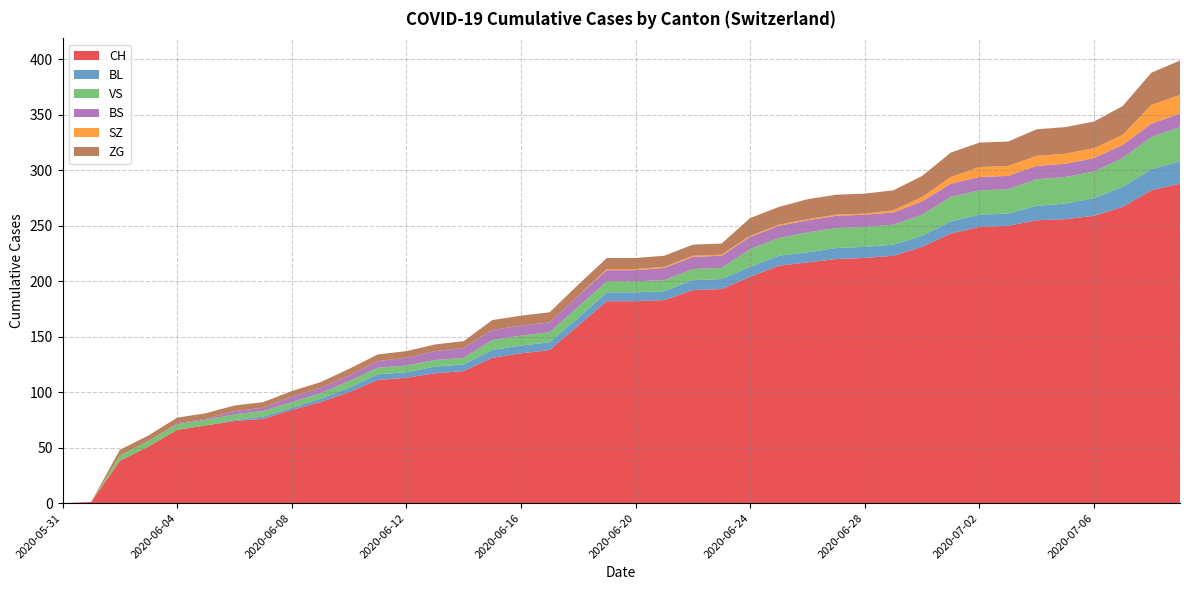

Reading left to right, transcribe all the data shown in this chart.

CH: 2020-05-31=0	2020-06-01=1	2020-06-02=38	2020-06-03=51	2020-06-04=66	2020-06-05=70	2020-06-06=74	2020-06-07=76	2020-06-08=84	2020-06-09=91	2020-06-10=100	2020-06-11=111	2020-06-12=113	2020-06-13=117	2020-06-14=119	2020-06-15=131	2020-06-16=135	2020-06-17=138	2020-06-18=160	2020-06-19=182	2020-06-20=182	2020-06-21=183	2020-06-22=192	2020-06-23=193	2020-06-24=204	2020-06-25=214	2020-06-26=217	2020-06-27=220	2020-06-28=221	2020-06-29=223	2020-06-30=231	2020-07-01=243	2020-07-02=249	2020-07-03=250	2020-07-04=255	2020-07-05=256	2020-07-06=259	2020-07-07=267	2020-07-08=282	2020-07-09=288
BL: 2020-05-31=0	2020-06-01=0	2020-06-02=0	2020-06-03=0	2020-06-04=0	2020-06-05=0	2020-06-06=1	2020-06-07=2	2020-06-08=2	2020-06-09=3	2020-06-10=4	2020-06-11=5	2020-06-12=5	2020-06-13=6	2020-06-14=6	2020-06-15=7	2020-06-16=7	2020-06-17=7	2020-06-18=7	2020-06-19=8	2020-06-20=8	2020-06-21=8	2020-06-22=9	2020-06-23=9	2020-06-24=9	2020-06-25=9	2020-06-26=9	2020-06-27=10	2020-06-28=10	2020-06-29=10	2020-06-30=10	2020-07-01=11	2020-07-02=11	2020-07-03=11	2020-07-04=13	2020-07-05=14	2020-07-06=16	2020-07-07=18	2020-07-08=19	2020-07-09=20
VS: 2020-05-31=0	2020-06-01=0	2020-06-02=5	2020-06-03=5	2020-06-04=5	2020-06-05=5	2020-06-06=5	2020-06-07=5	2020-06-08=5	2020-06-09=5	2020-06-10=6	2020-06-11=6	2020-06-12=6	2020-06-13=6	2020-06-14=6	2020-06-15=9	2020-06-16=9	2020-06-17=9	2020-06-18=10	2020-06-19=10	2020-06-20=10	2020-06-21=10	2020-06-22=10	2020-06-23=10	2020-06-24=16	2020-06-25=16	2020-06-26=18	2020-06-27=18	2020-06-28=18	2020-06-29=18	2020-06-30=19	2020-07-01=22	2020-07-02=22	2020-07-03=22	2020-07-04=24	2020-07-05=24	2020-07-06=24	2020-07-07=26	2020-07-08=29	2020-07-09=31
BS: 2020-05-31=0	2020-06-01=0	2020-06-02=0	2020-06-03=0	2020-06-04=1	2020-06-05=1	2020-06-06=3	2020-06-07=3	2020-06-08=5	2020-06-09=5	2020-06-10=5	2020-06-11=6	2020-06-12=7	2020-06-13=8	2020-06-14=9	2020-06-15=9	2020-06-16=9	2020-06-17=9	2020-06-18=10	2020-06-19=10	2020-06-20=10	2020-06-21=11	2020-06-22=11	2020-06-23=11	2020-06-24=11	2020-06-25=11	2020-06-26=11	2020-06-27=11	2020-06-28=11	2020-06-29=11	2020-06-30=12	2020-07-01=12	2020-07-02=12	2020-07-03=12	2020-07-04=12	2020-07-05=12	2020-07-06=12	2020-07-07=12	2020-07-08=12	2020-07-09=12
SZ: 2020-05-31=0	2020-06-01=0	2020-06-02=0	2020-06-03=0	2020-06-04=0	2020-06-05=0	2020-06-06=0	2020-06-07=0	2020-06-08=0	2020-06-09=0	2020-06-10=0	2020-06-11=0	2020-06-12=0	2020-06-13=0	2020-06-14=0	2020-06-15=0	2020-06-16=0	2020-06-17=0	2020-06-18=0	2020-06-19=1	2020-06-20=1	2020-06-21=1	2020-06-22=1	2020-06-23=1	2020-06-24=1	2020-06-25=1	2020-06-26=1	2020-06-27=1	2020-06-28=1	2020-06-29=2	2020-06-30=4	2020-07-01=6	2020-07-02=9	2020-07-03=9	2020-07-04=9	2020-07-05=9	2020-07-06=9	2020-07-07=9	2020-07-08=17	2020-07-09=17
ZG: 2020-05-31=0	2020-06-01=0	2020-06-02=5	2020-06-03=5	2020-06-04=5	2020-06-05=5	2020-06-06=5	2020-06-07=5	2020-06-08=5	2020-06-09=5	2020-06-10=6	2020-06-11=6	2020-06-12=6	2020-06-13=6	2020-06-14=6	2020-06-15=9	2020-06-16=9	2020-06-17=9	2020-06-18=10	2020-06-19=10	2020-06-20=10	2020-06-21=10	2020-06-22=10	2020-06-23=10	2020-06-24=16	2020-06-25=16	2020-06-26=18	2020-06-27=18	2020-06-28=18	2020-06-29=18	2020-06-30=19	2020-07-01=22	2020-07-02=22	2020-07-03=22	2020-07-04=24	2020-07-05=24	2020-07-06=24	2020-07-07=26	2020-07-08=29	2020-07-09=31